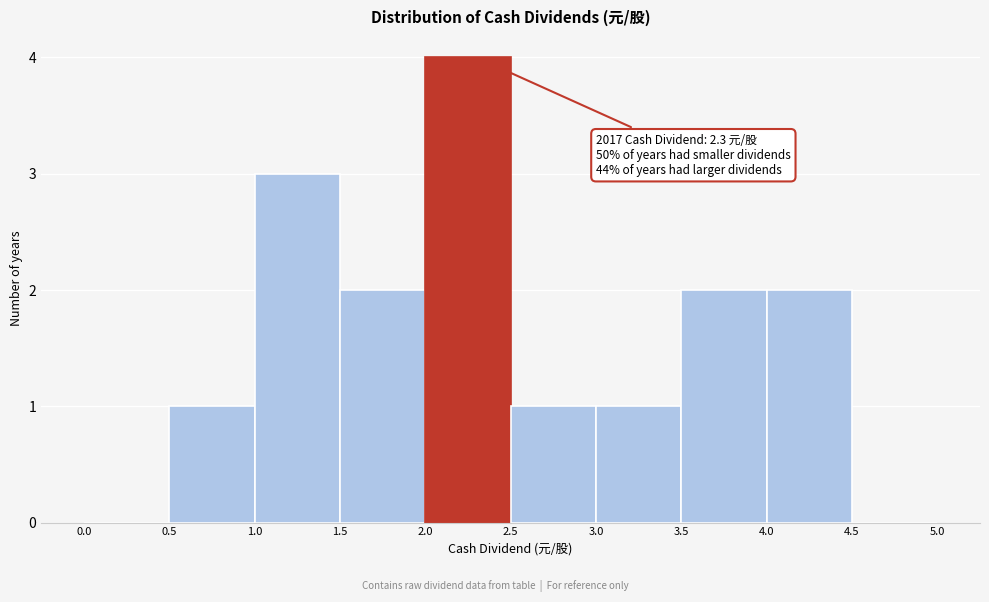

Which range on the x-axis has the tallest bar?

2.0 to 2.5